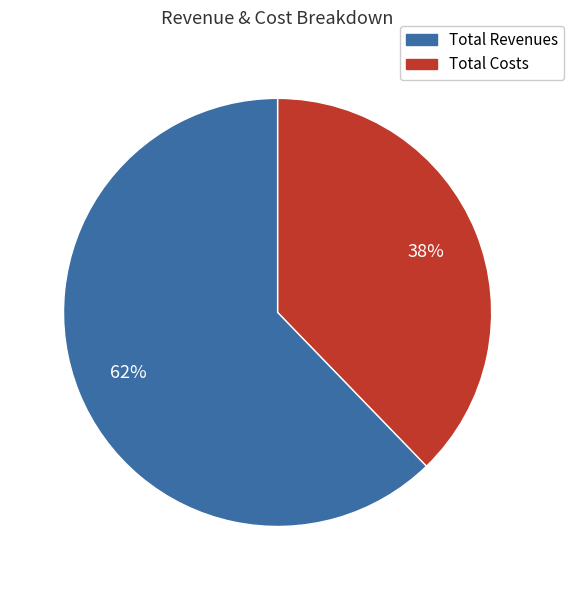

Is there a majority slice in this chart?

Yes